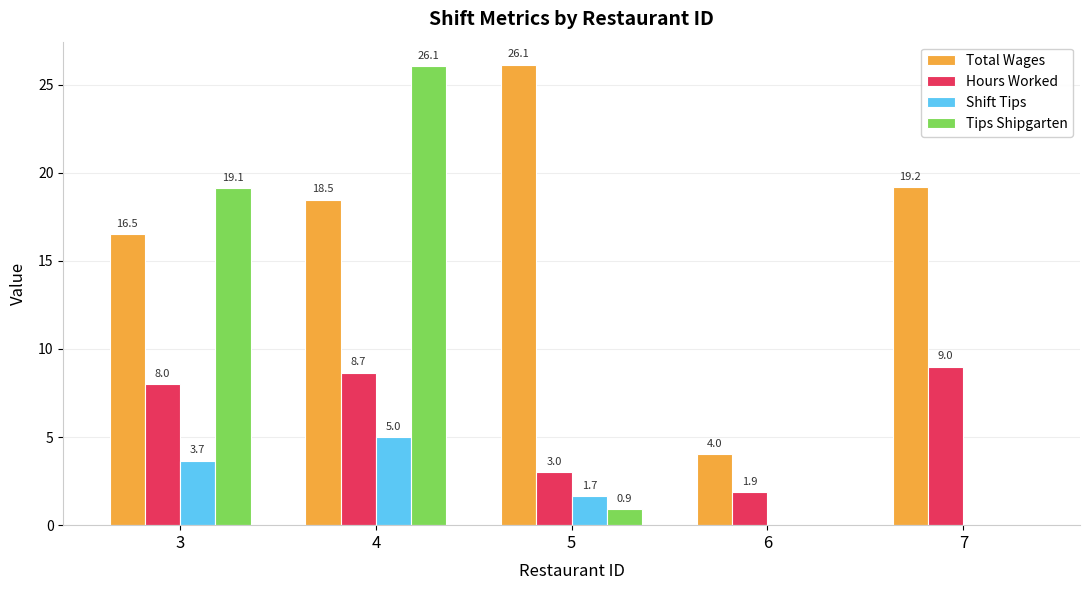

Where is Total Wages nearest to the value 15?

3